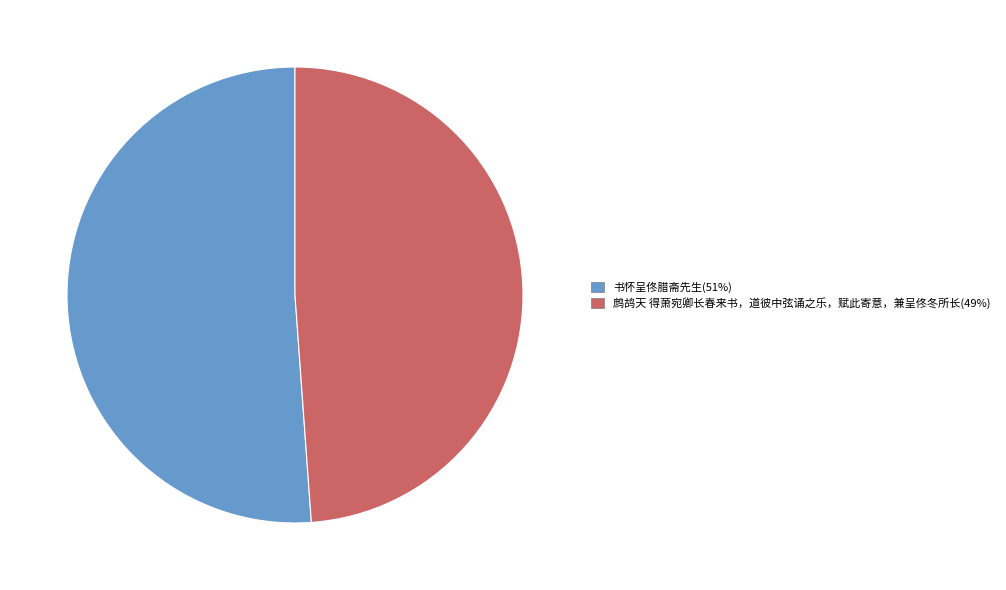

Which has a higher value, 鹧鸪天 得萧宛卿长春来书，道彼中弦诵之乐，赋此寄意，兼呈佟冬所长(49%) or 书怀呈佟腊斋先生(51%)?

书怀呈佟腊斋先生(51%)